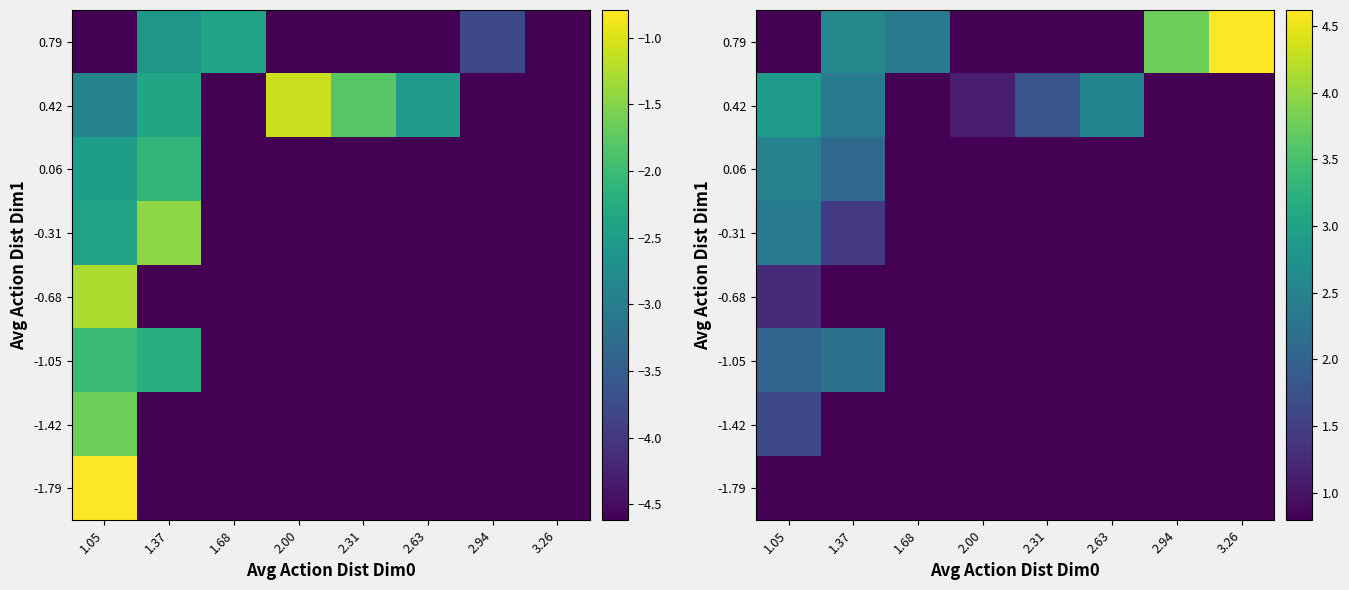

What is the spread (max minus min) of values at 1.37?

1.8